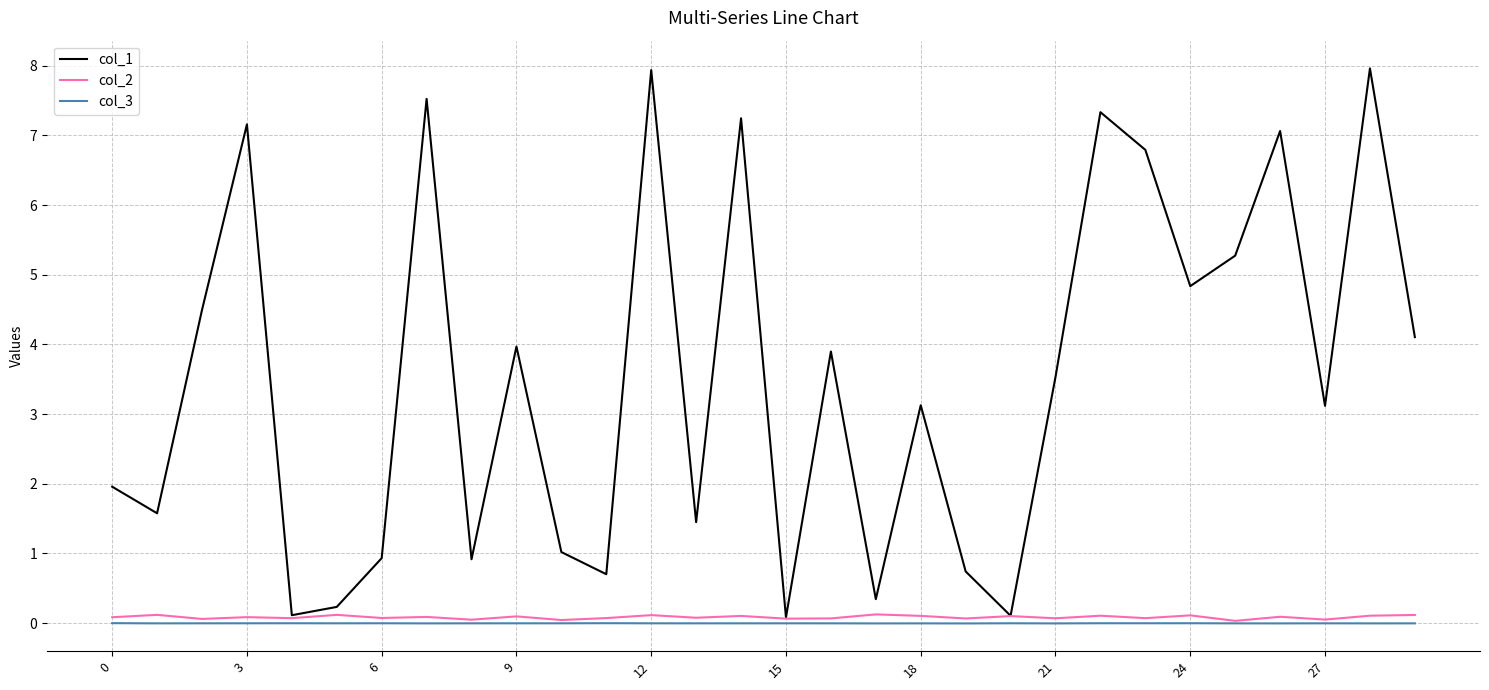

What is the greatest value displayed?

8.0